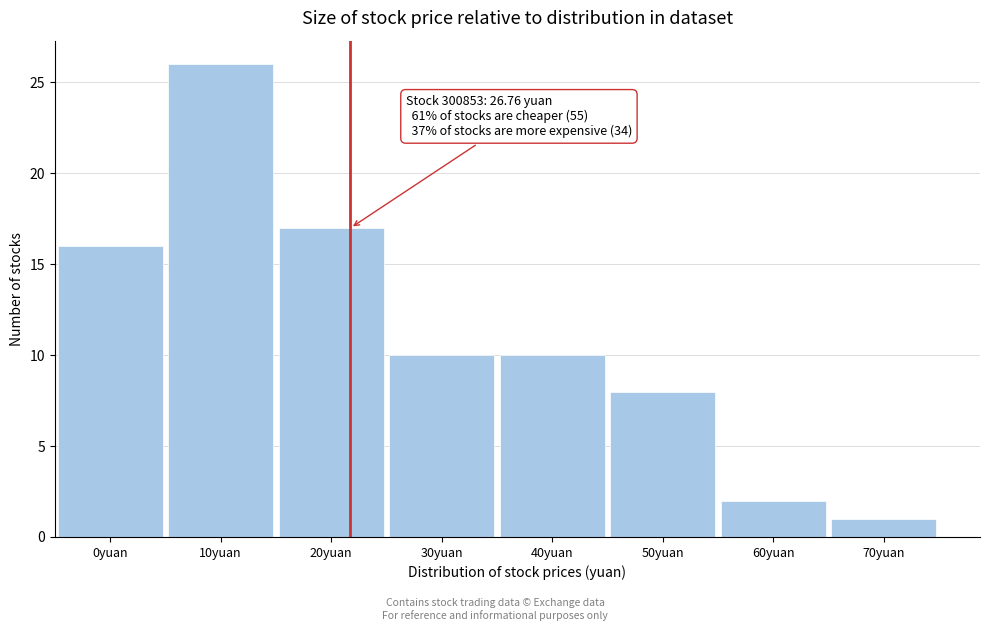

Reading right to left, extract all data points from this chart.

70yuan=1	60yuan=2	50yuan=8	40yuan=10	30yuan=10	20yuan=17	10yuan=26	0yuan=16